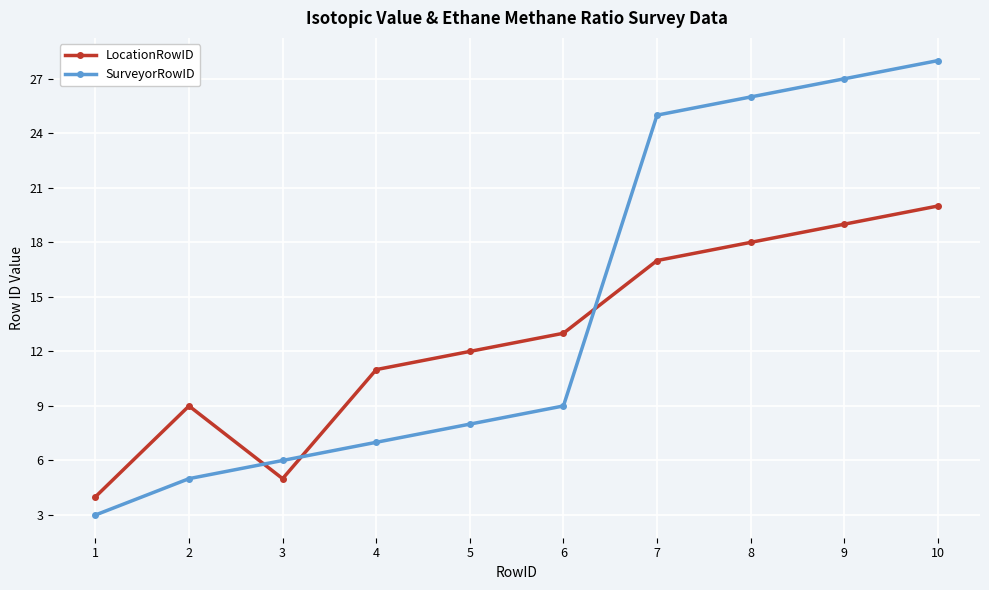

Reading right to left, extract all data points from this chart.

LocationRowID: 10=20	9=19	8=18	7=17	6=13	5=12	4=11	3=5	2=9	1=4
SurveyorRowID: 10=28	9=27	8=26	7=25	6=9	5=8	4=7	3=6	2=5	1=3